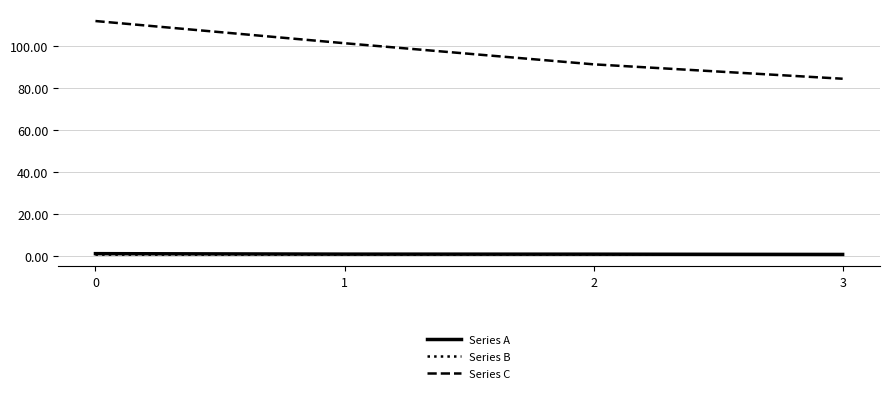

True or false: Series B and Series C cross at least once.

False